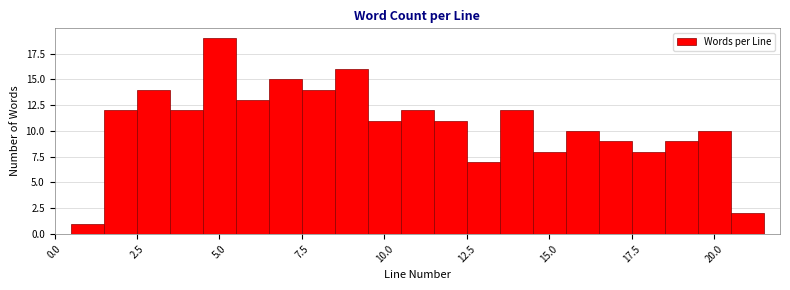

Read against the x-axis, roughly where is the centre of the tallest bar?

5.0